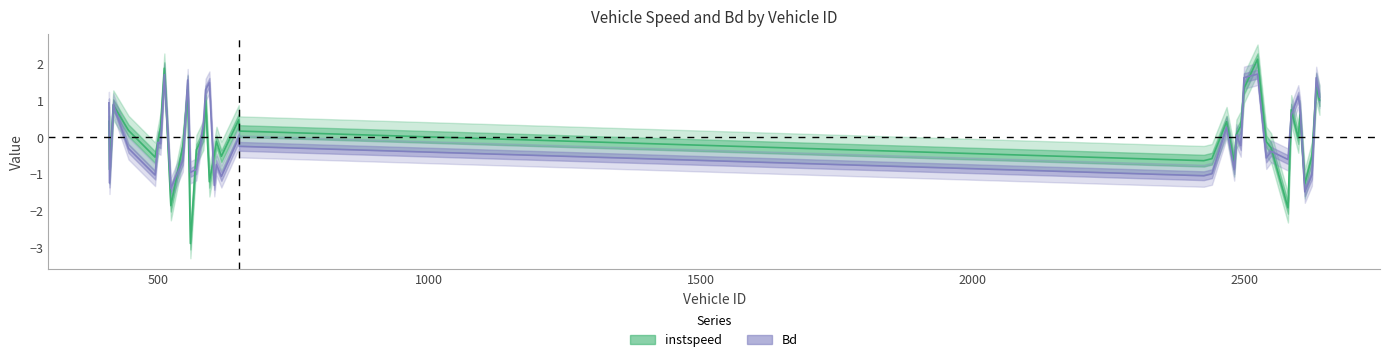

Count the number of categories in the chart.

40